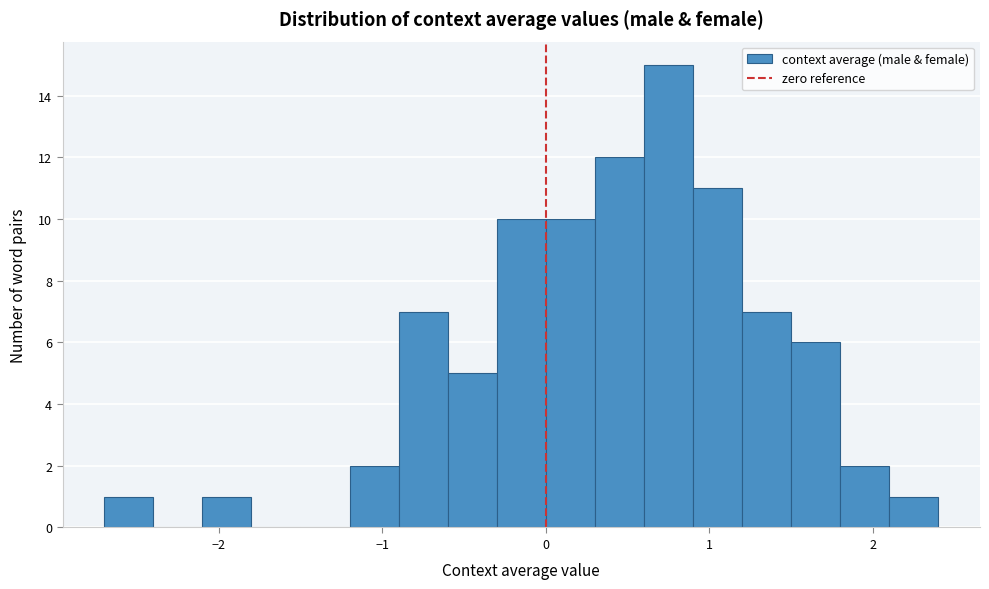

Read against the x-axis, roughly where is the centre of the tallest bar?

0.8